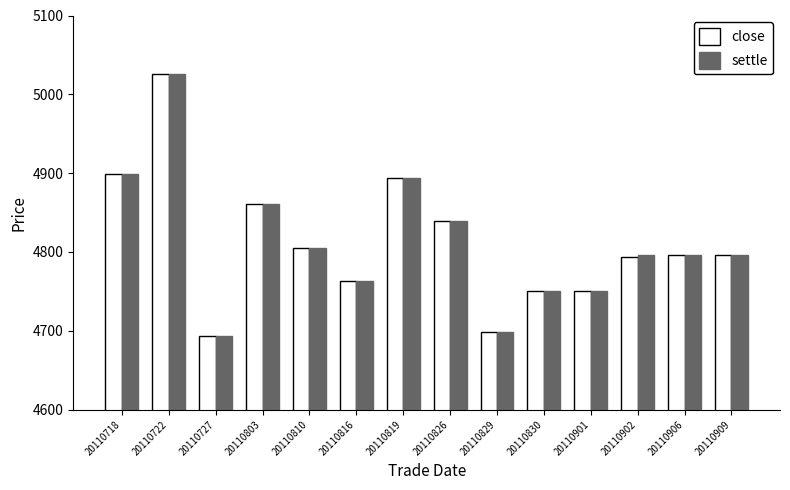

Count the number of categories in the chart.

14